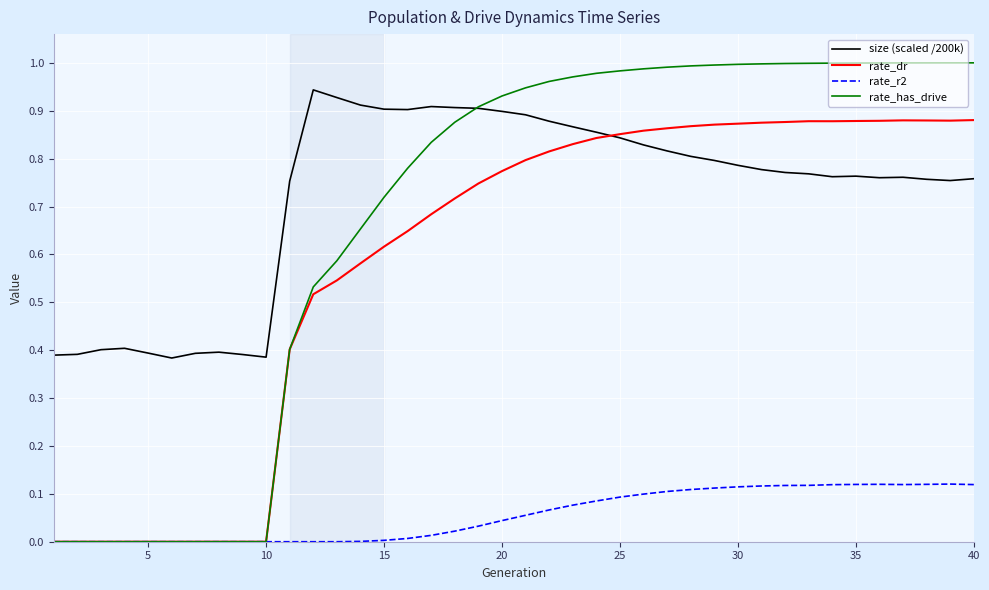

How many lines are shown in the chart?

4